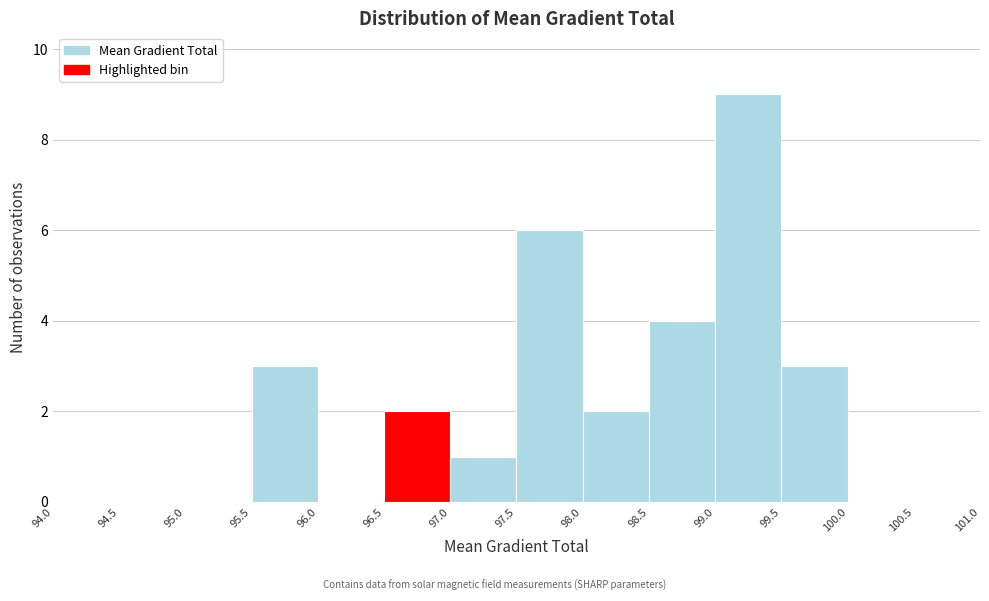

Reading left to right, list every bar in this chart as the range it spans on the x-axis followed by its height. The values are not printed on the chart, so give them approximately, as read against the axis.

94.0 to 94.5: 0
94.5 to 95.0: 0
95.0 to 95.5: 0
95.5 to 96.0: 3
96.0 to 96.5: 0
96.5 to 97.0: 2
97.0 to 97.5: 1
97.5 to 98.0: 6
98.0 to 98.5: 2
98.5 to 99.0: 4
99.0 to 99.5: 9
99.5 to 100.0: 3
100.0 to 100.5: 0
100.5 to 101.0: 0